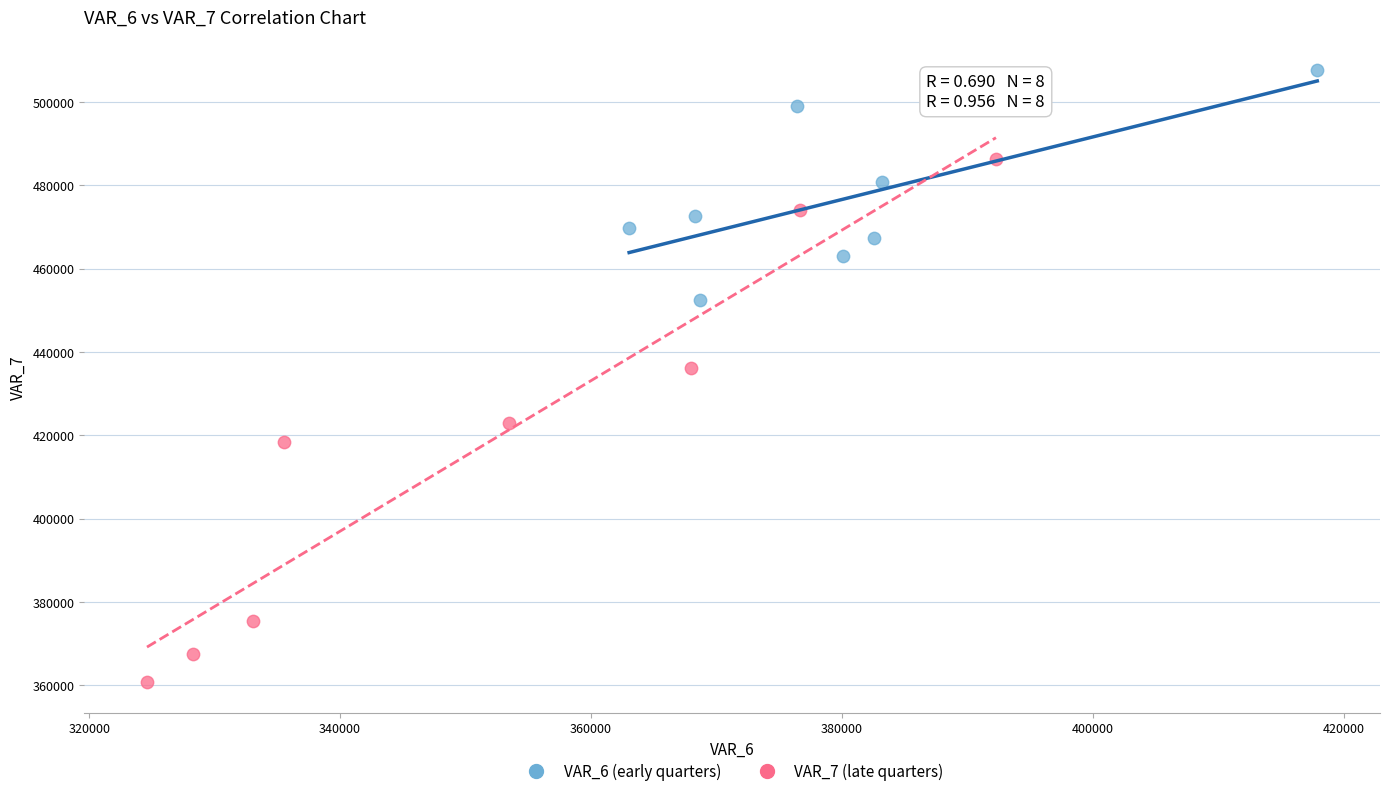

Which series has the largest Y range (max minus min)?

VAR_7 (late quarters)